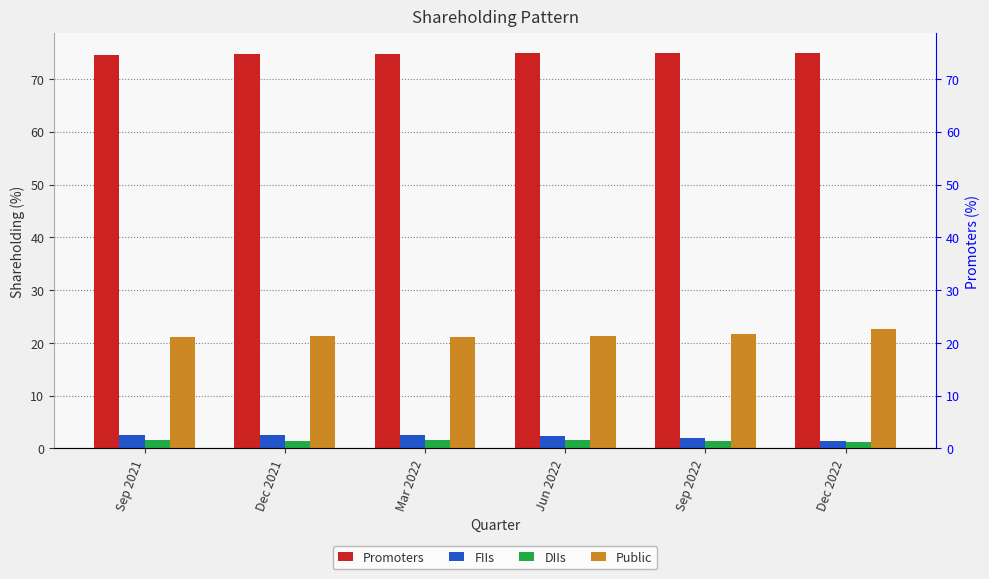

What is the sum of the FIIs values at Dec 2022 and Sep 2021?

4.0